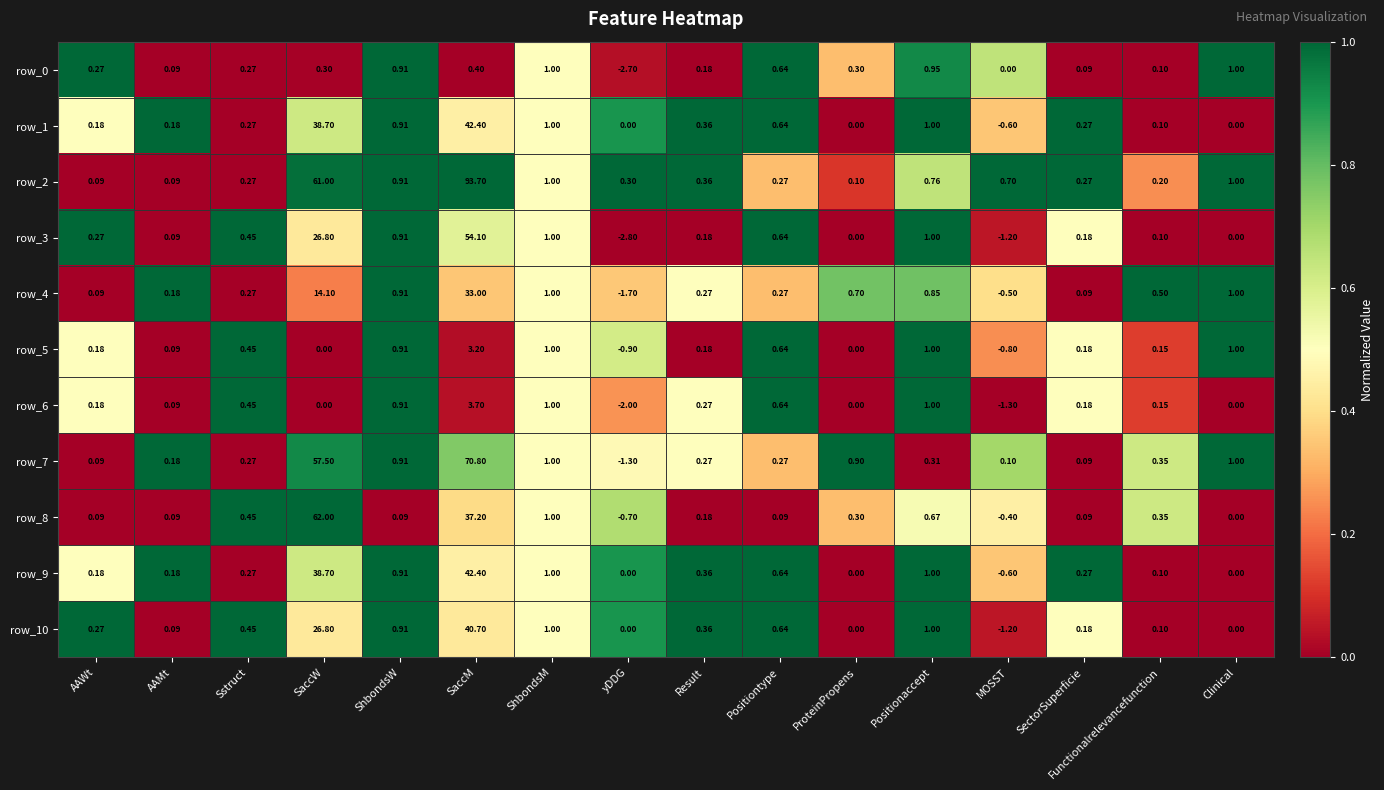

At which category does the chart reach its peak across all series?

SaccM